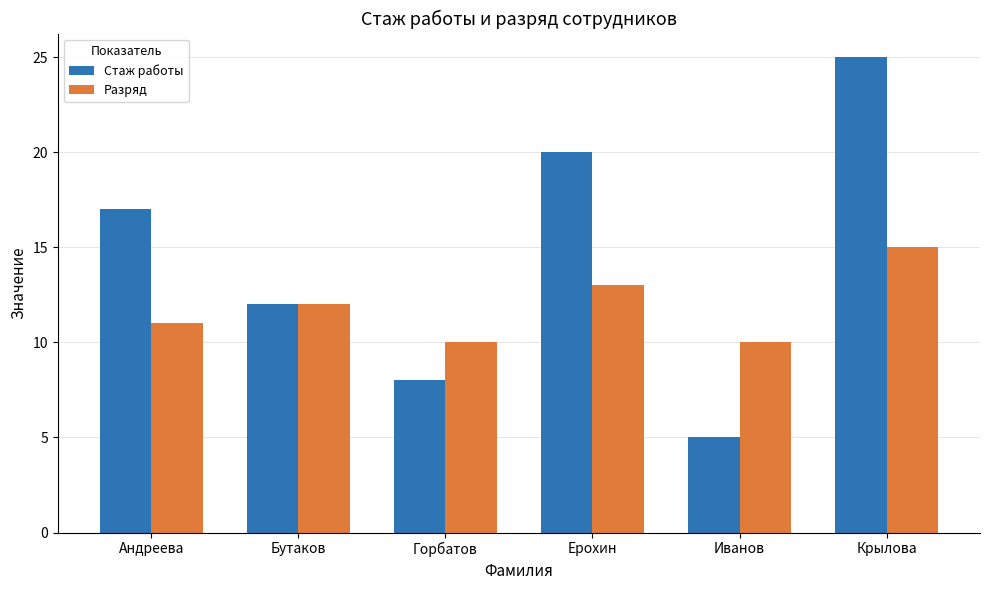

What is the label of the 6th bar from the left?

Крылова